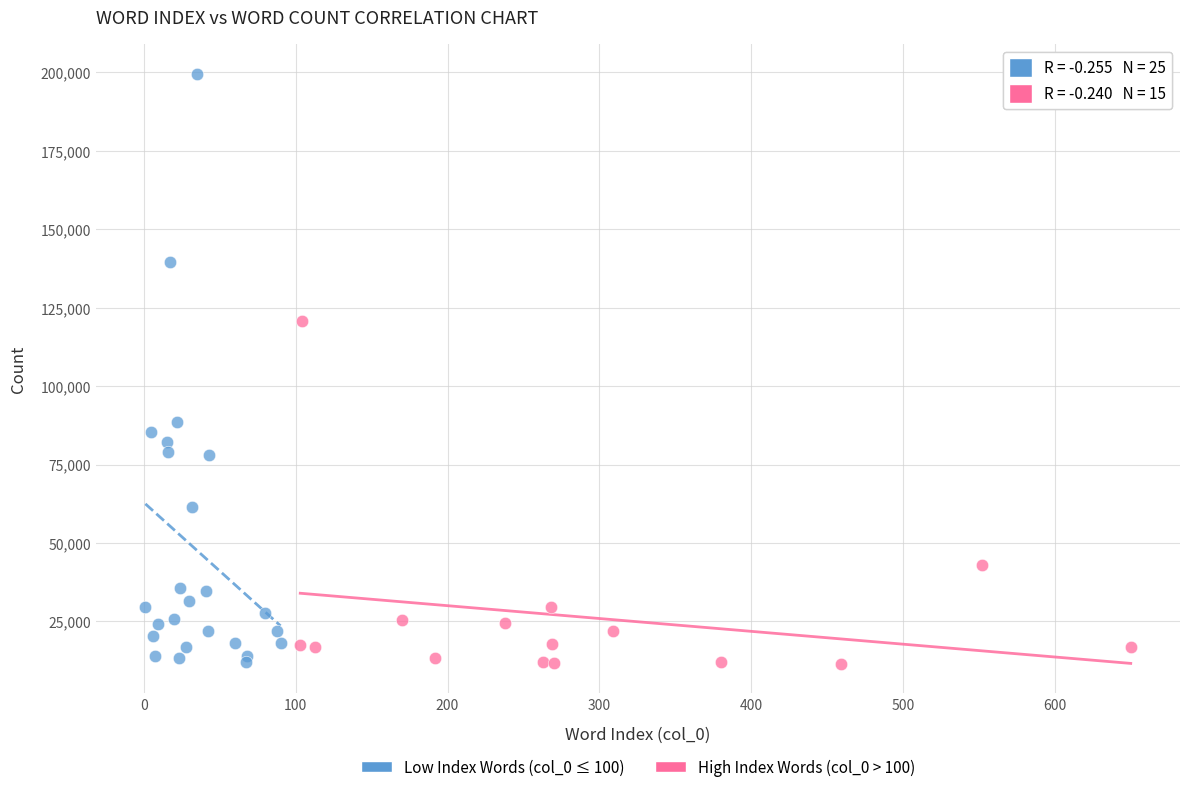

Which series has the widest spread of Y values?

Low Index Words (col_0 ≤ 100)